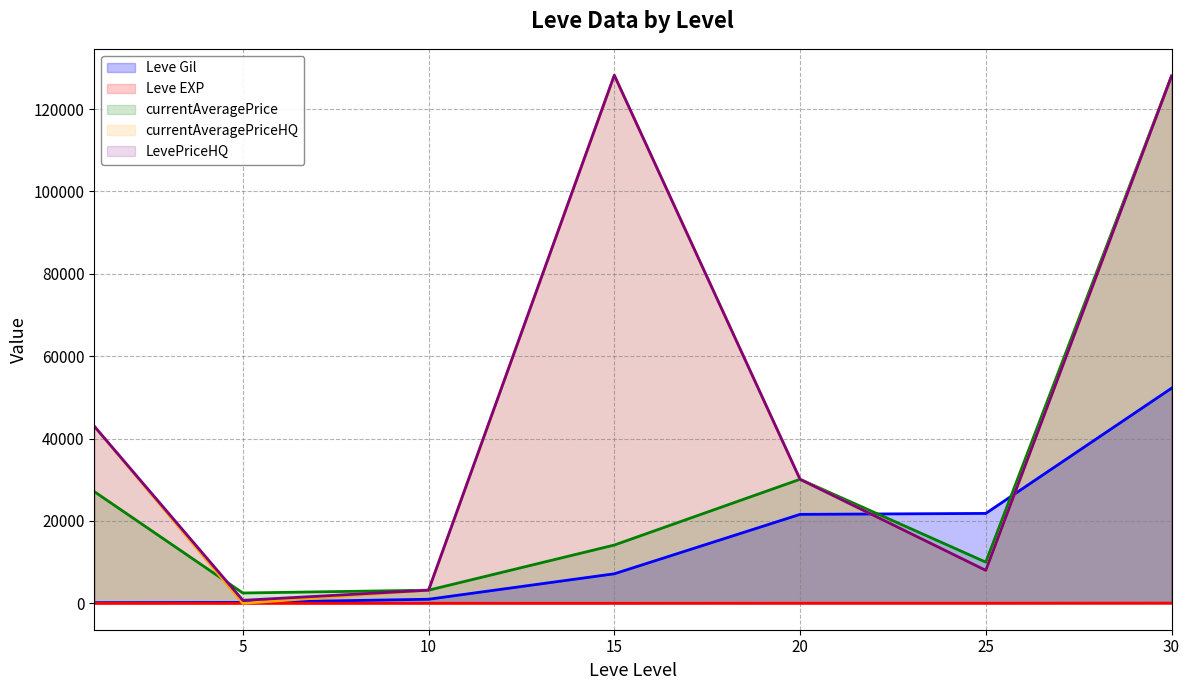

True or false: LevePriceHQ and Leve Gil cross at least once.

True